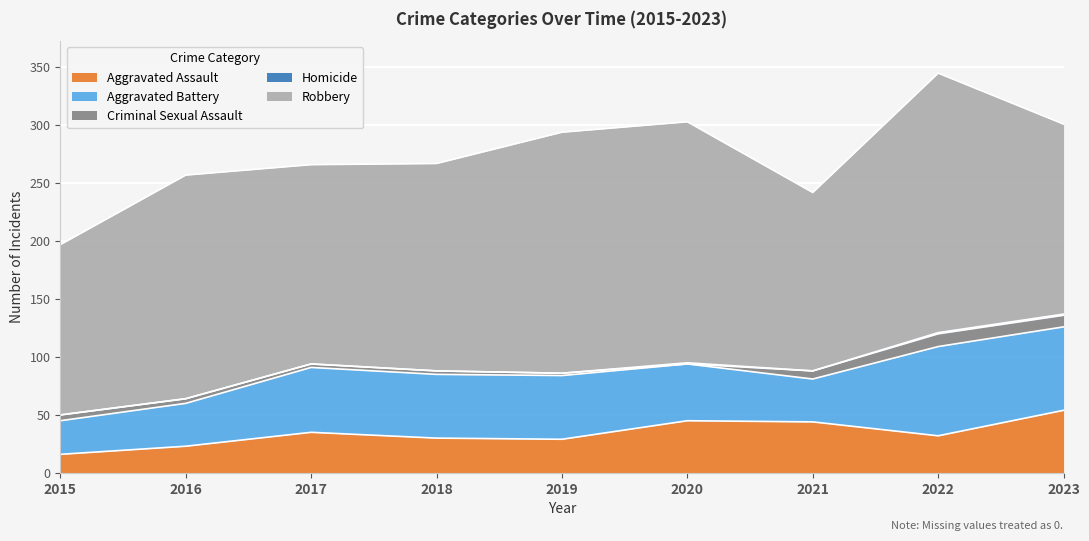

Is it true that Homicide equals 0 at 2015?

False